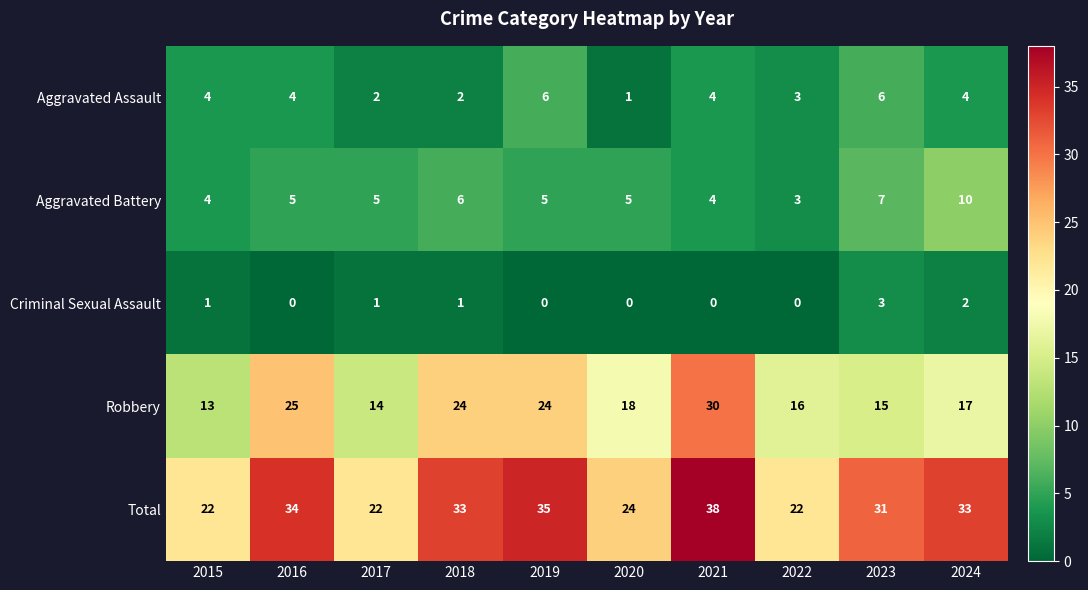

Between 2015 and 2019, which series saw the biggest shift?

Total